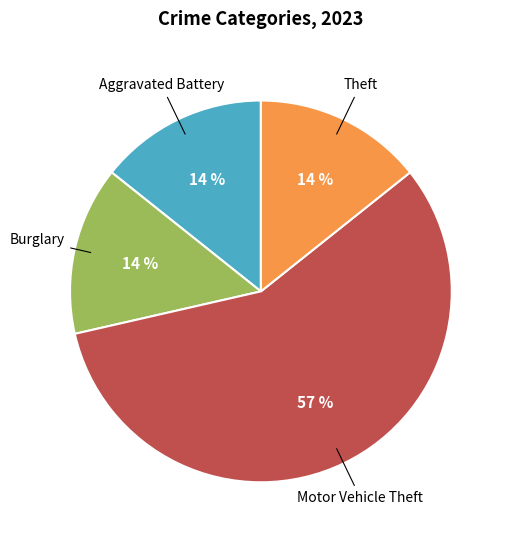

Is there a majority slice in this chart?

Yes